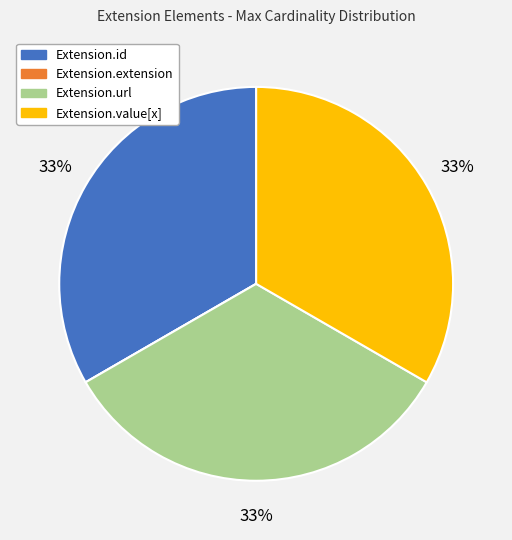

What percentage is the Extension.url slice, to the nearest percent?

33%